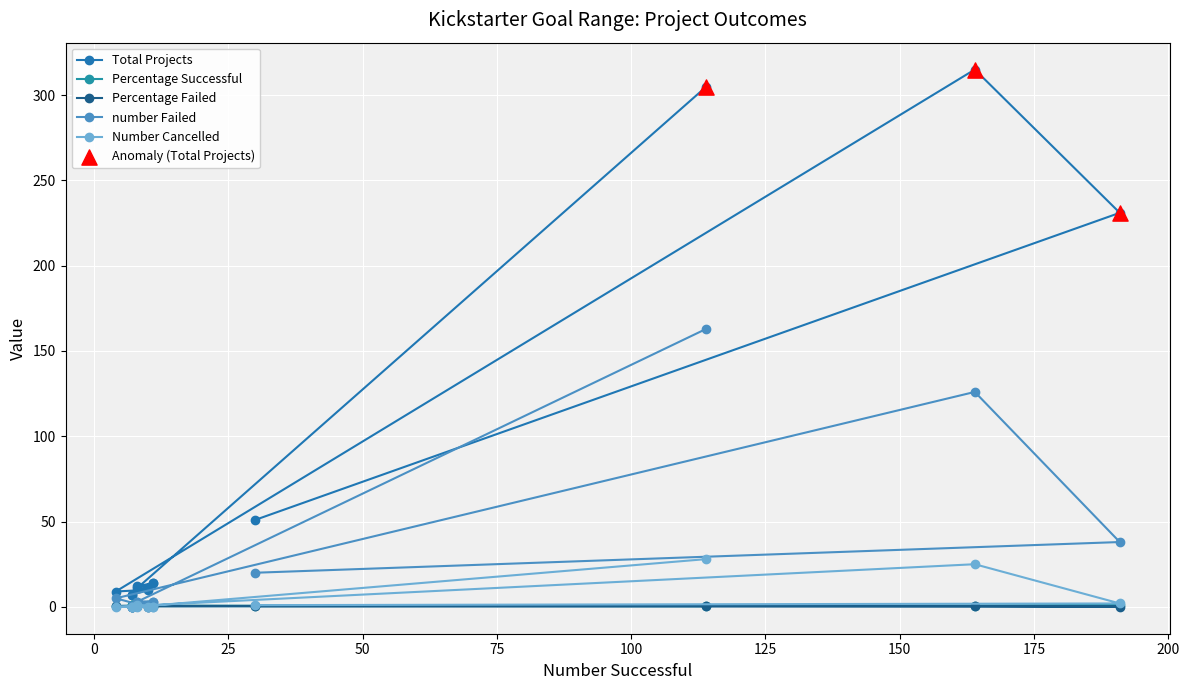

Which series has the widest spread of Y values?

Total Projects